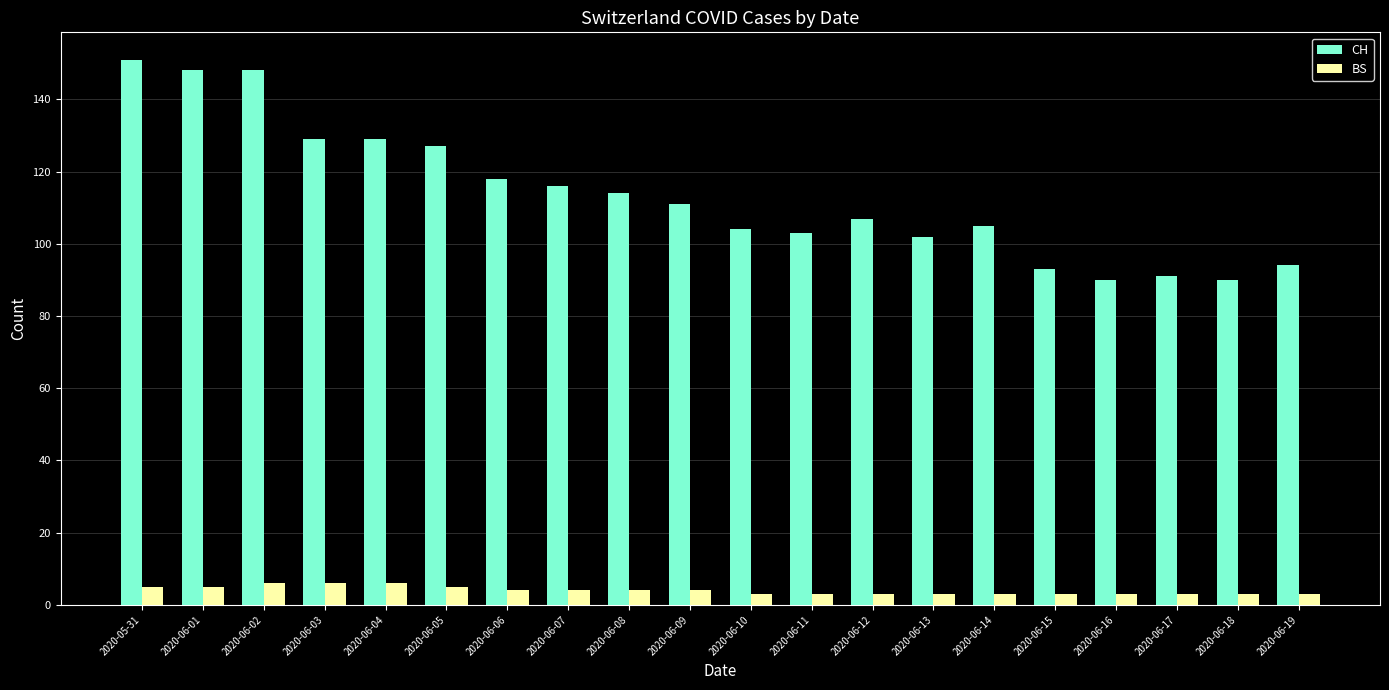

Where is CH nearest to the value 120?

2020-06-06